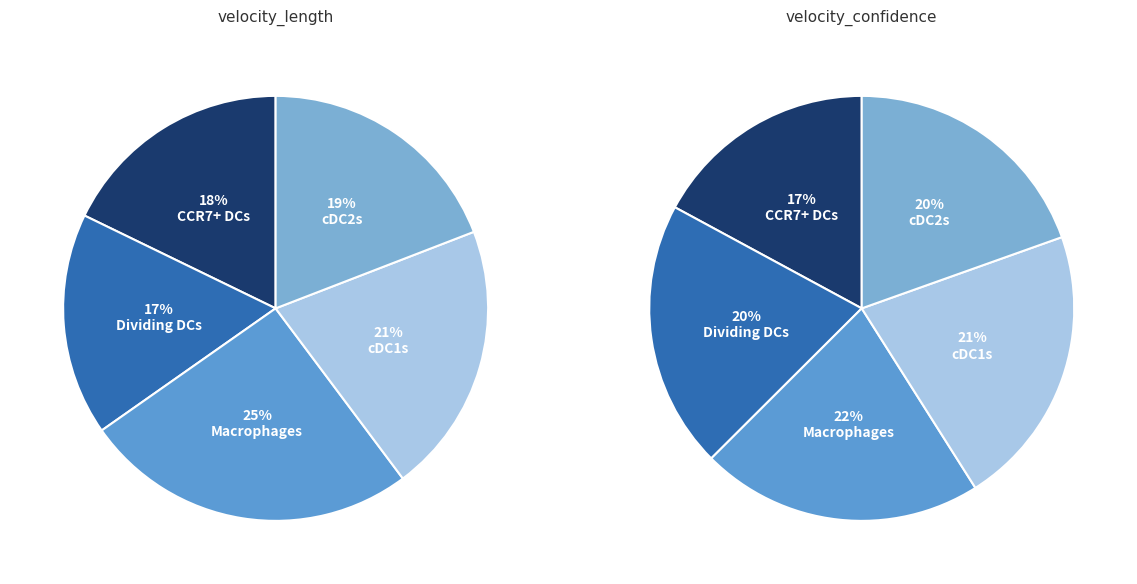

Count the number of slices in the pie.

5